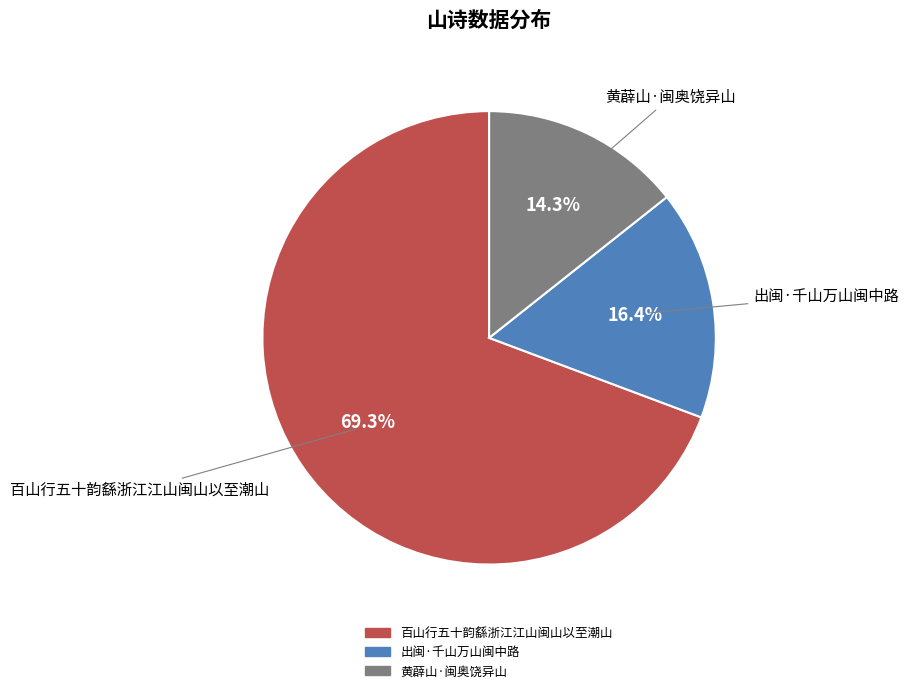

Which slice is the largest?

百山行五十韵繇浙江江山闽山以至潮山